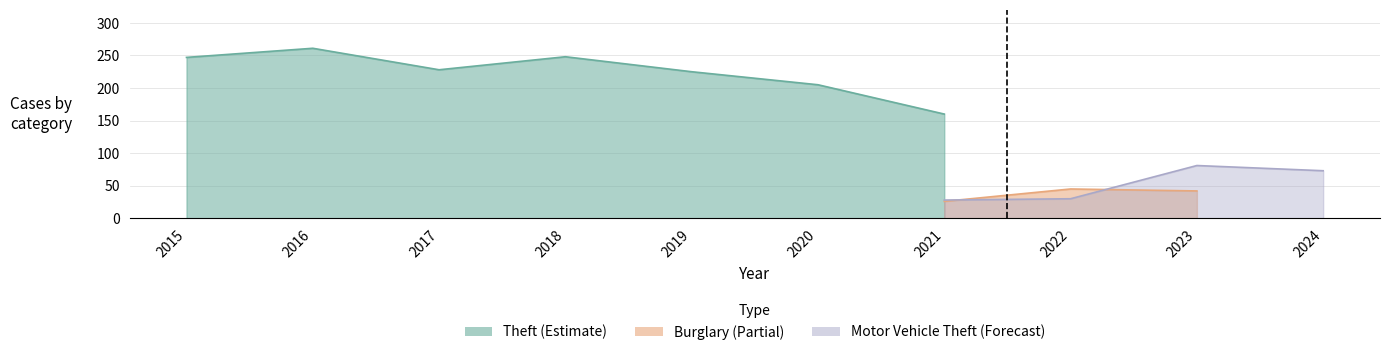

What is the value of the Burglary point at the 8th from the left?

45